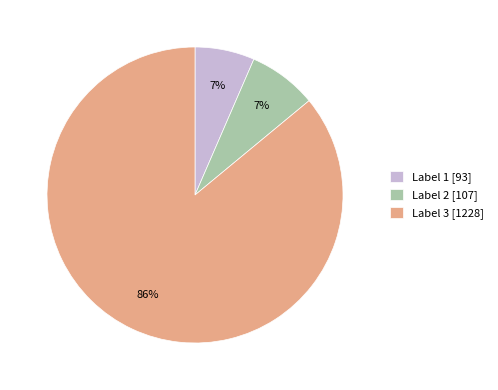

To the nearest percent, what portion does Label 3 [1228] represent?

86%